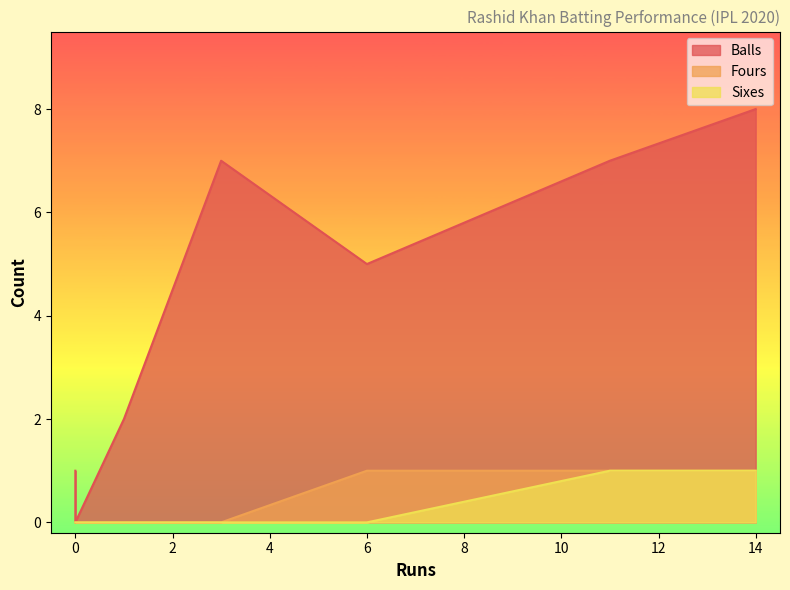

Which series has the widest spread of values?

Balls